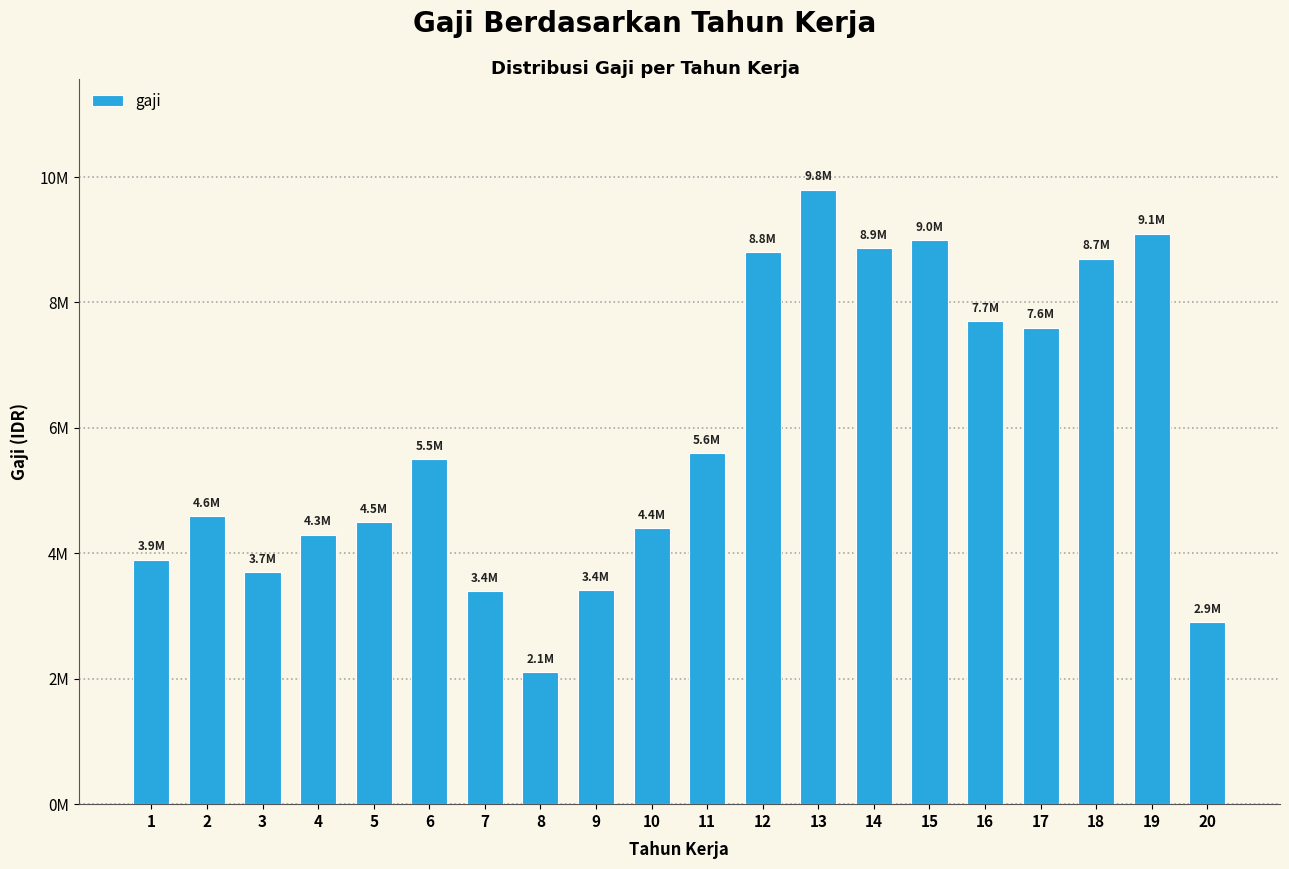

The chart shows a value of 1283610 at 3. True or false?

False